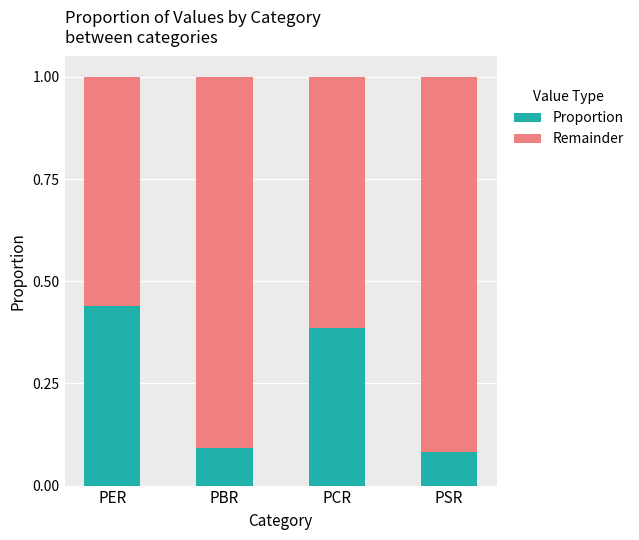

Count the number of data series in this chart.

2